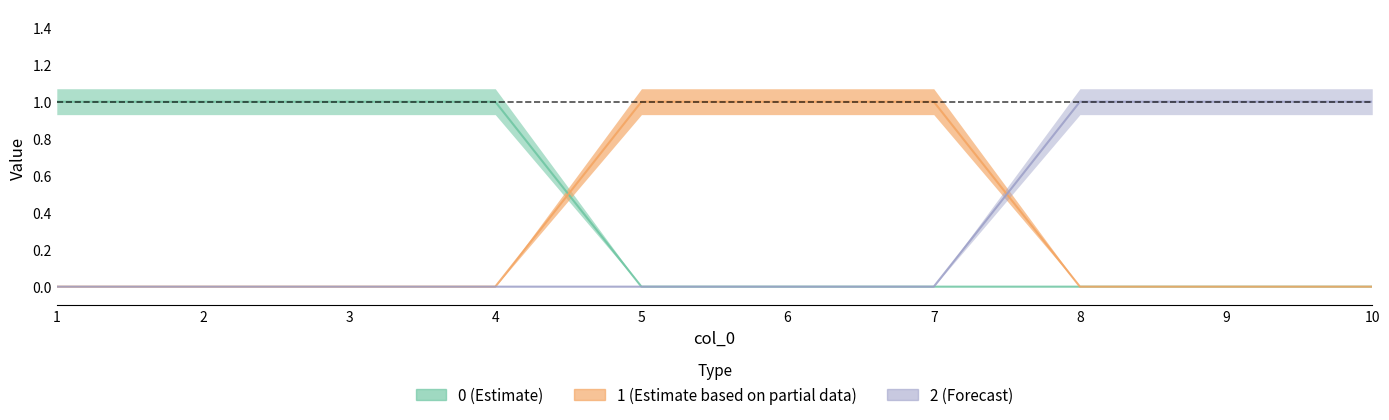

True or false: 1 has a value of 0 at 10.

False